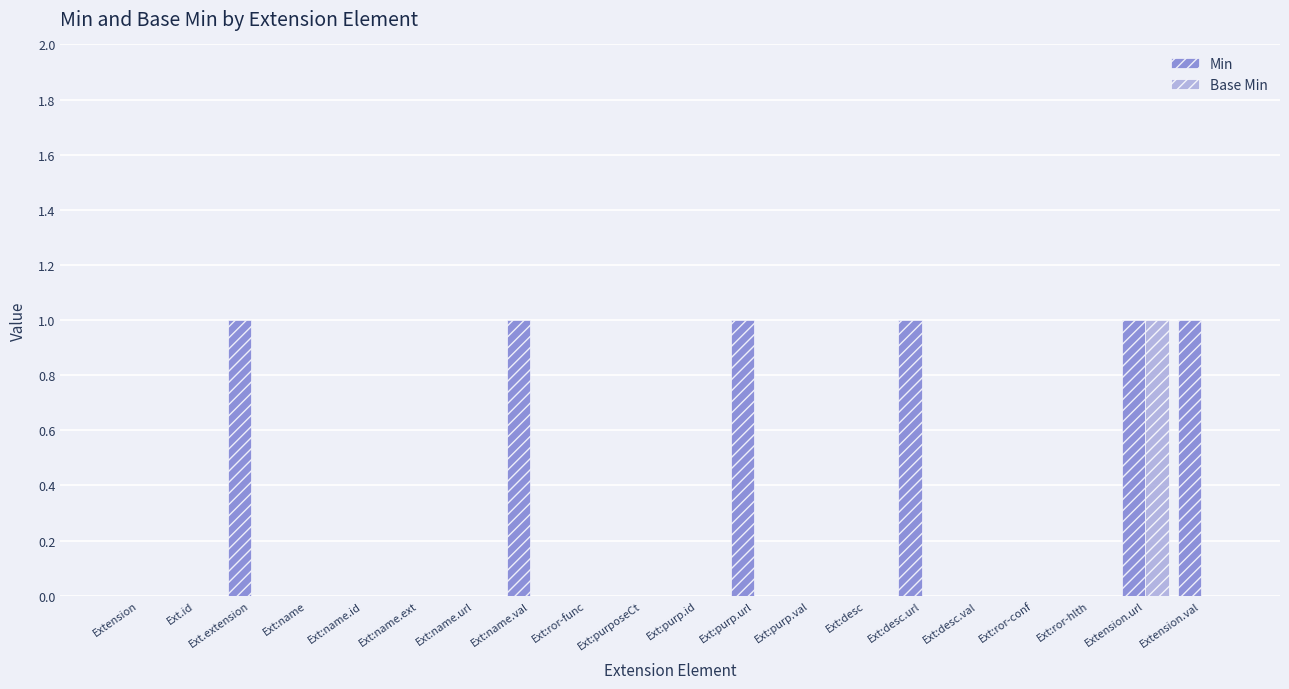

Is it true that Min equals 2 at Extension.url?

False